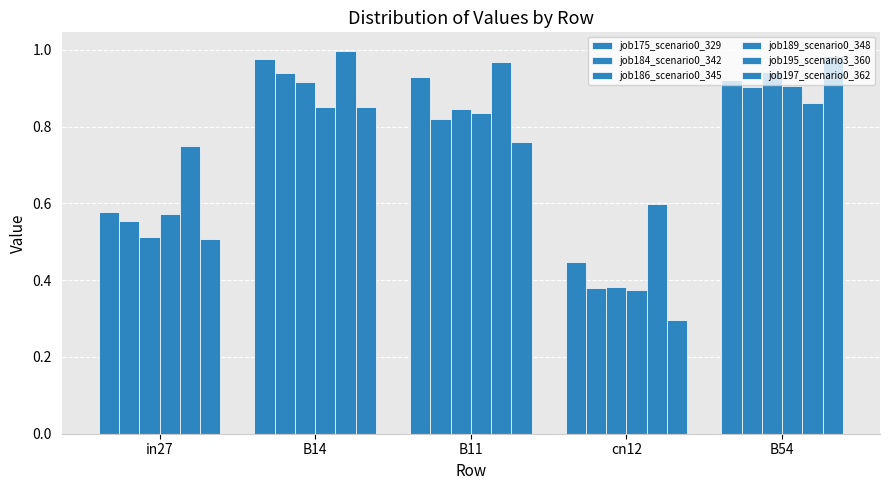

How many bars are there in each group?

6